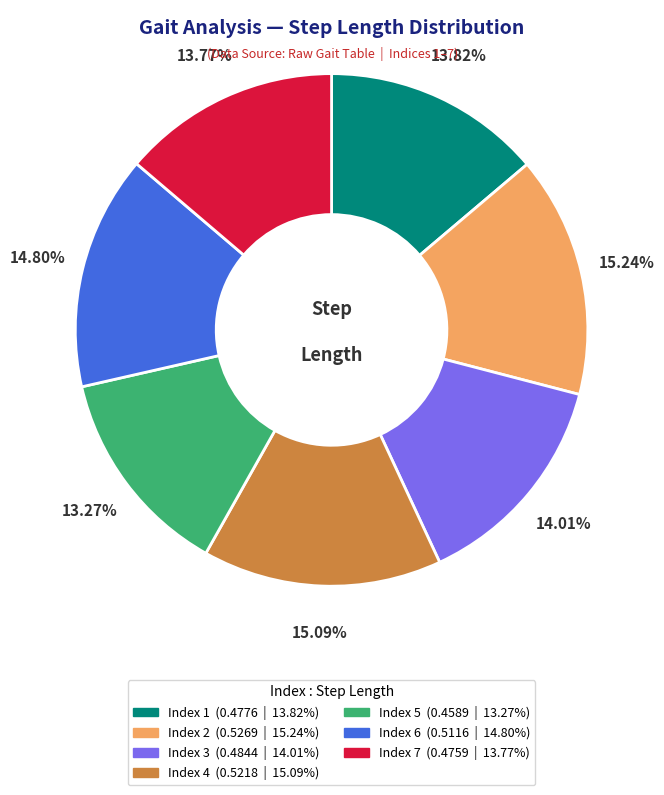

How many segments does this pie chart have?

7